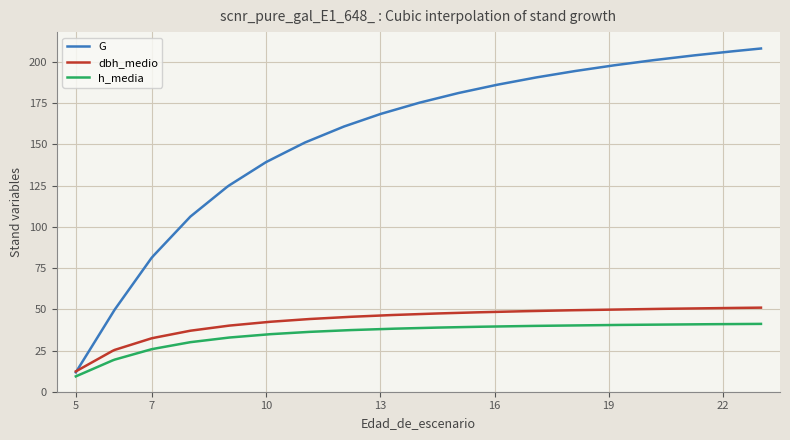

Which series has the largest range (max minus min)?

G